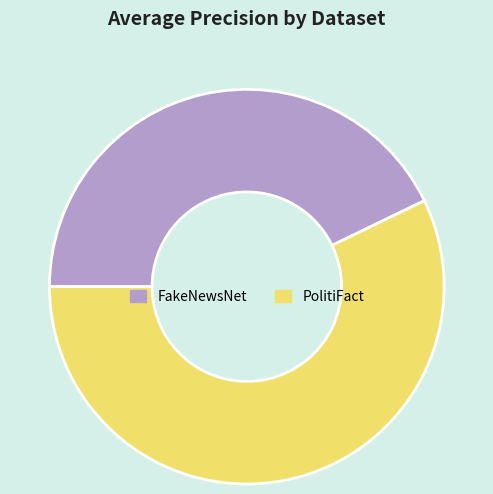

Which category has the smallest portion of the pie?

FakeNewsNet